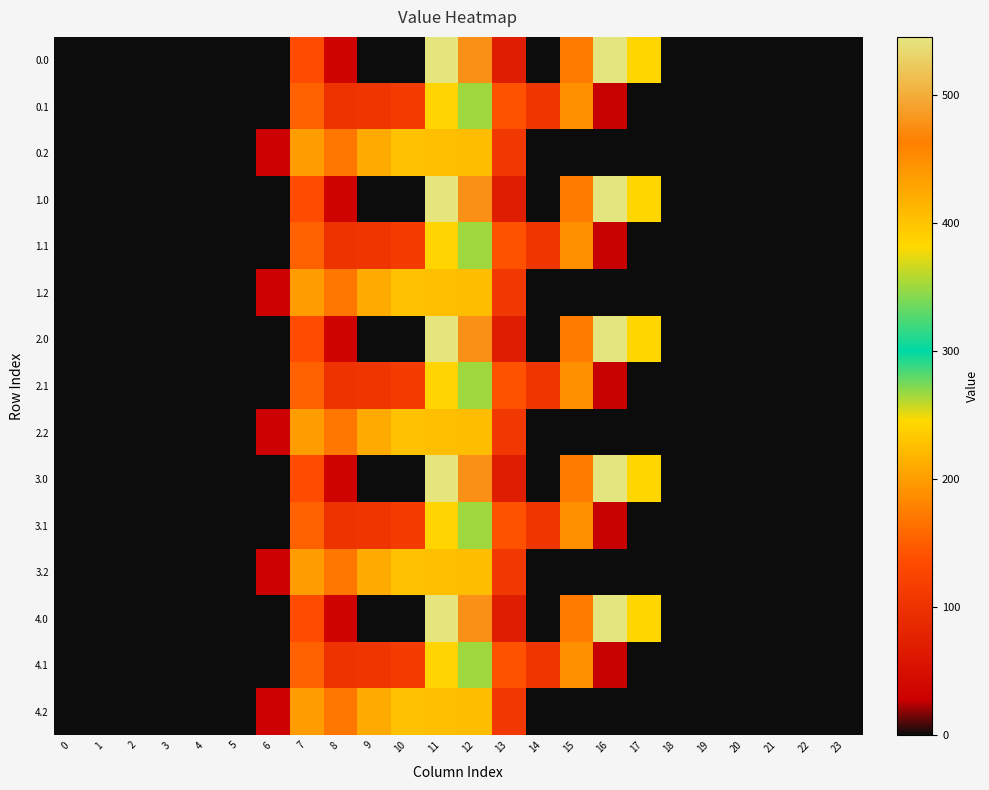

What is the difference between the highest and lowest values at 8?

134.4